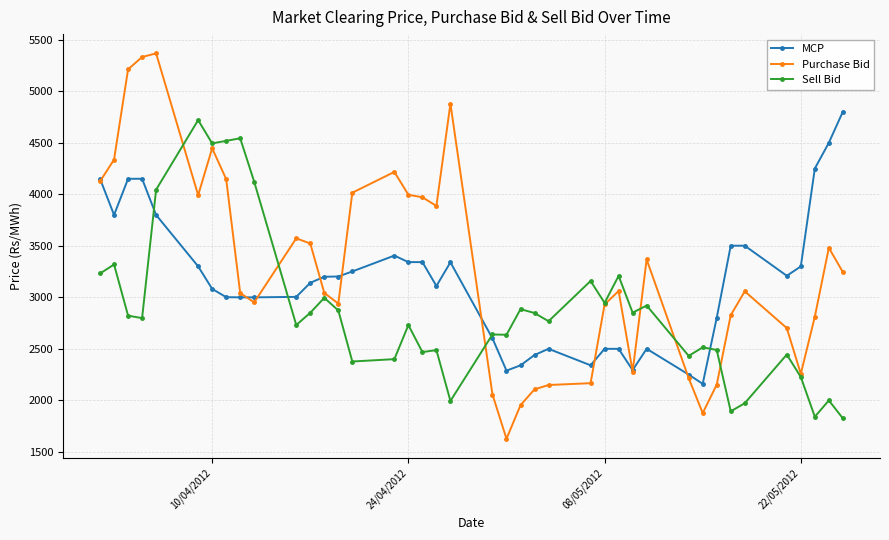

True or false: MCP has more than 2 interior local peaks.

True